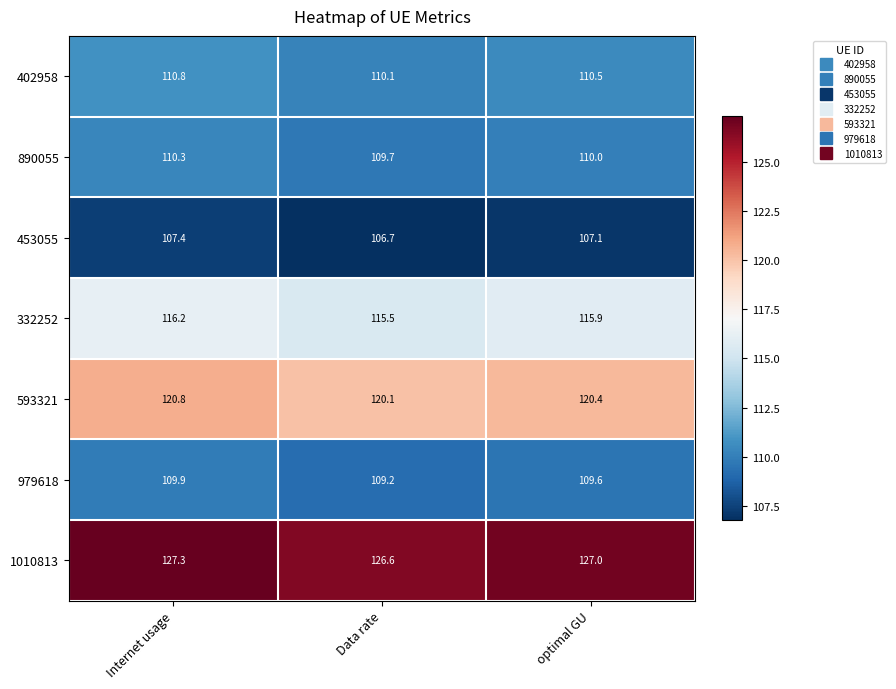

What is the sum of all 593321 values?

361.3